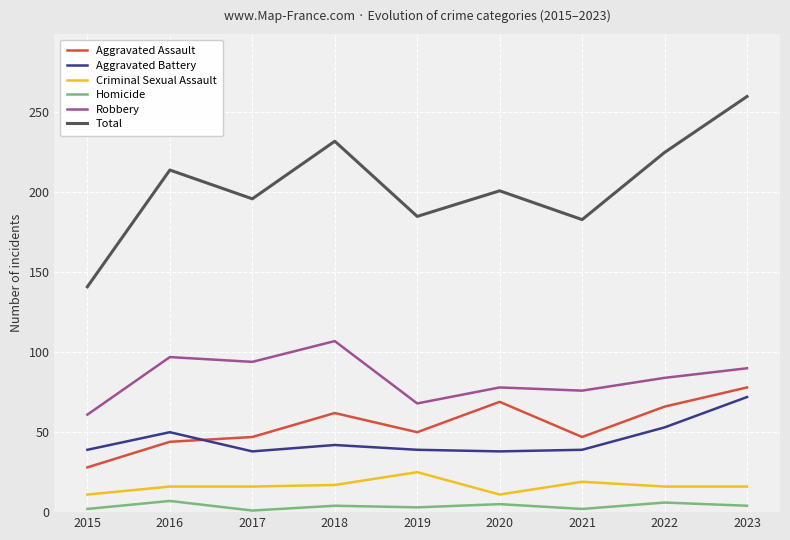

Where does the Total series first go above 201?

2016